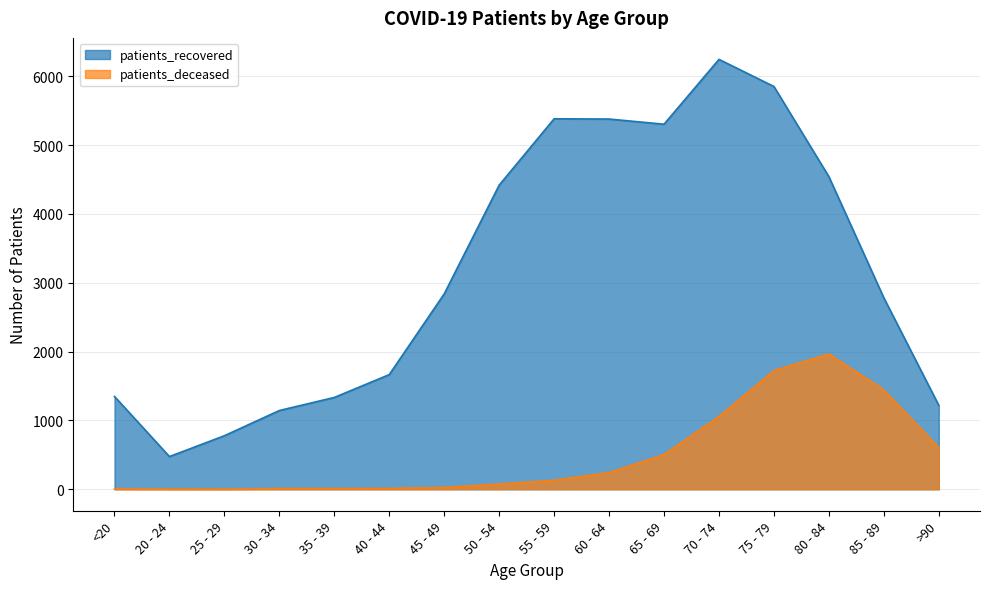

How many distinct data groups are displayed?

2